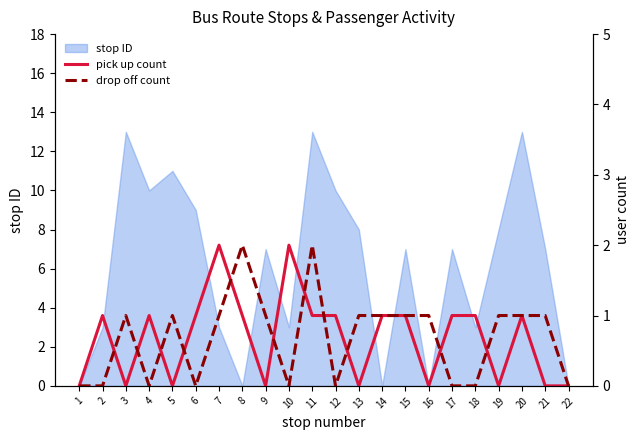

In pick up count, how many points are lower than both neighbors (excluding endpoints)?

6